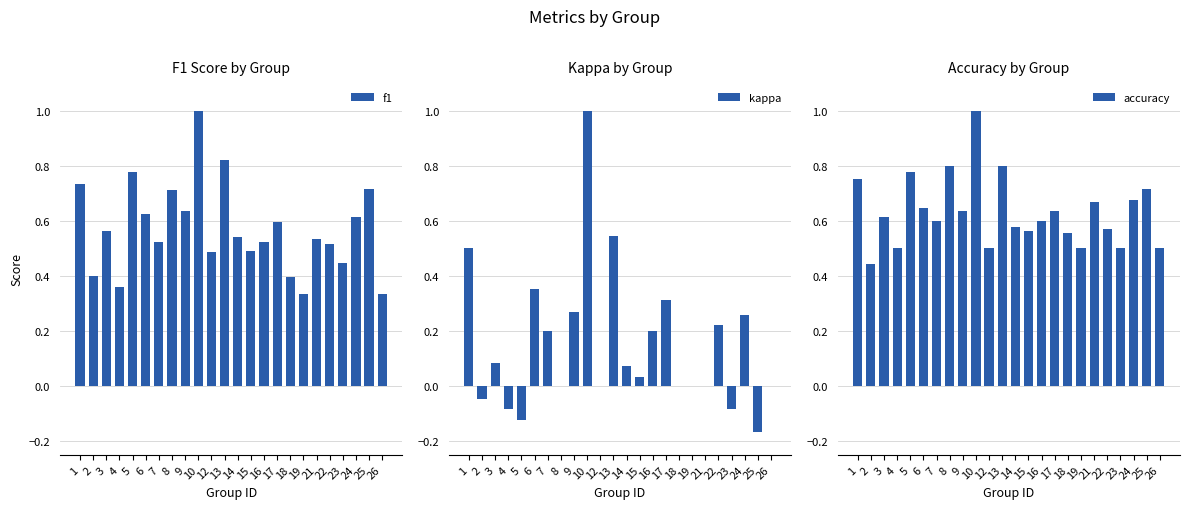

What are all the series names shown in the legend?

f1, kappa, accuracy